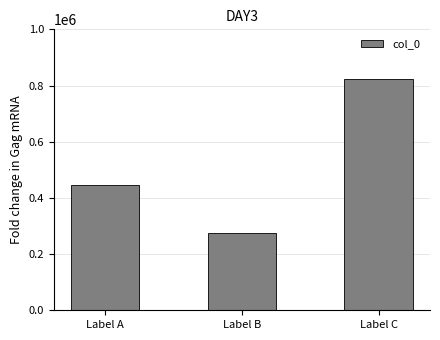

Approximately how many times larger is the value at Label C compared to Label B?

3.0